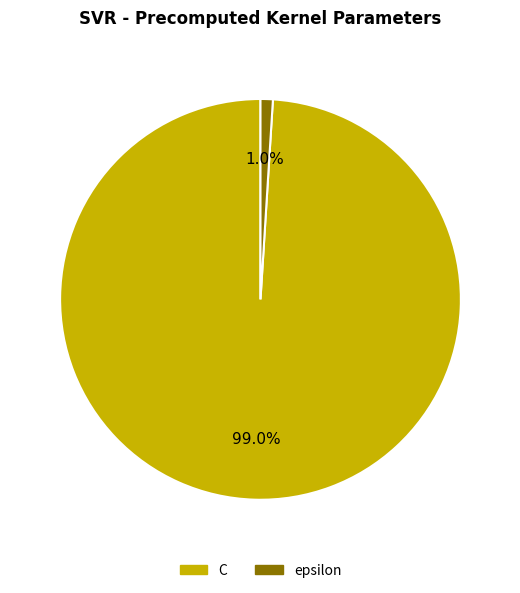

What portion of the pie excludes epsilon?

99.0%